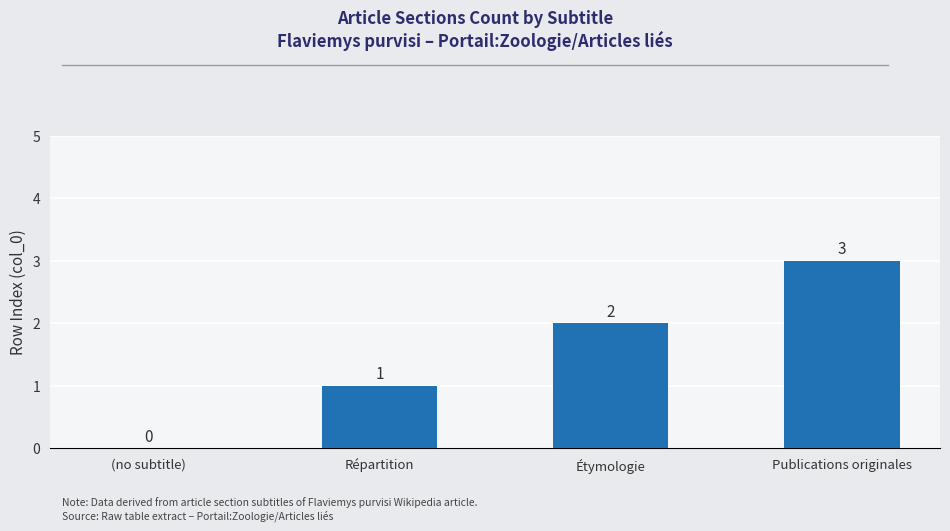

Reading left to right, transcribe all the data shown in this chart.

0	1	2	3